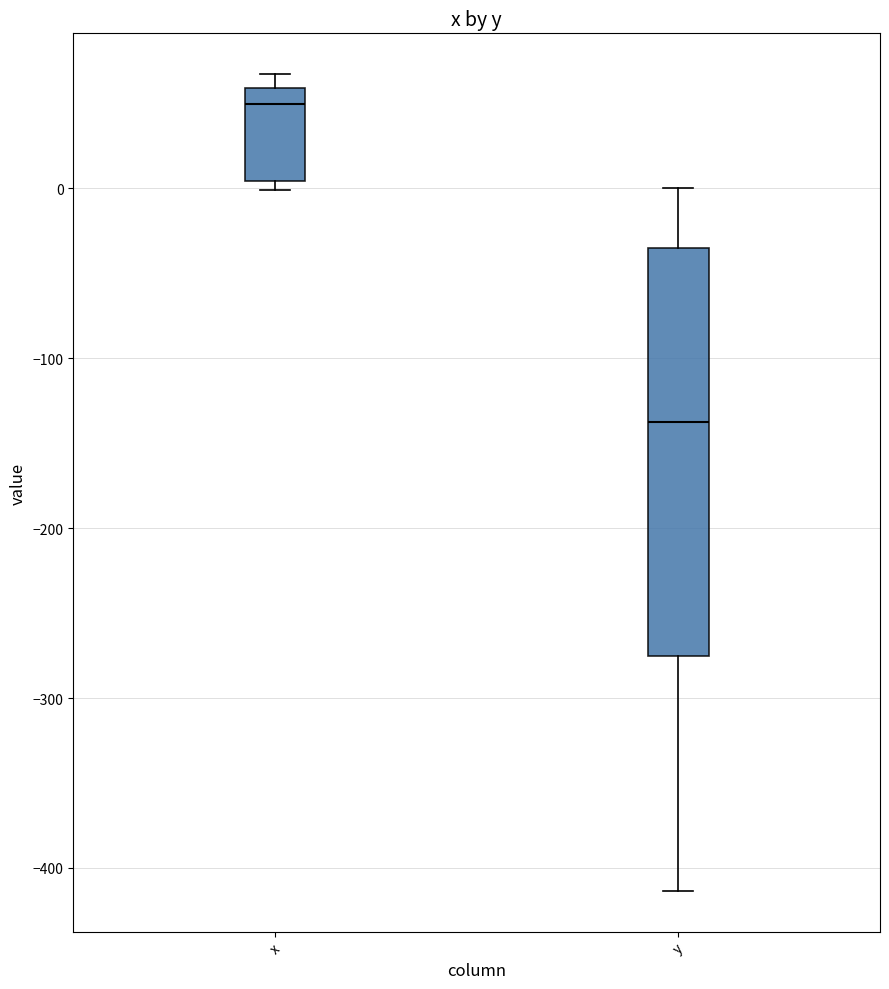

Reading left to right, transcribe this box plot: for each box, give where its median line is, the range the box spans, and where its two whiskers end, as read against the y-axis. The values are not printed on the chart, so give them approximately, as read against the axis.

x: median 50, box 0 to 60, whiskers 0 (just below the box's lower edge) to 70
y: median -140, box -280 to -40, whiskers -410 to 0